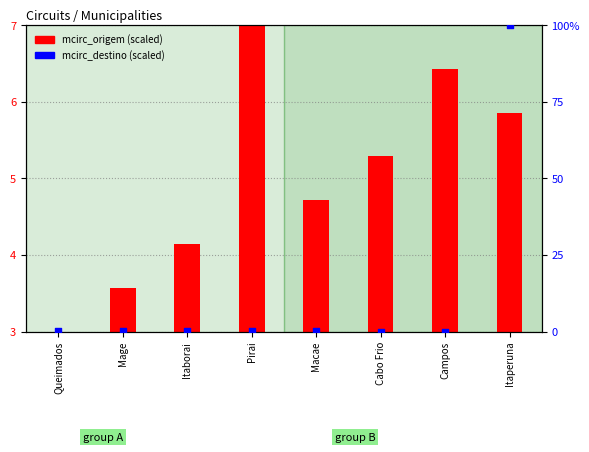

Is the value of mcirc_origem at Campos greater than the value of mcirc_destino at Queimados?

Yes